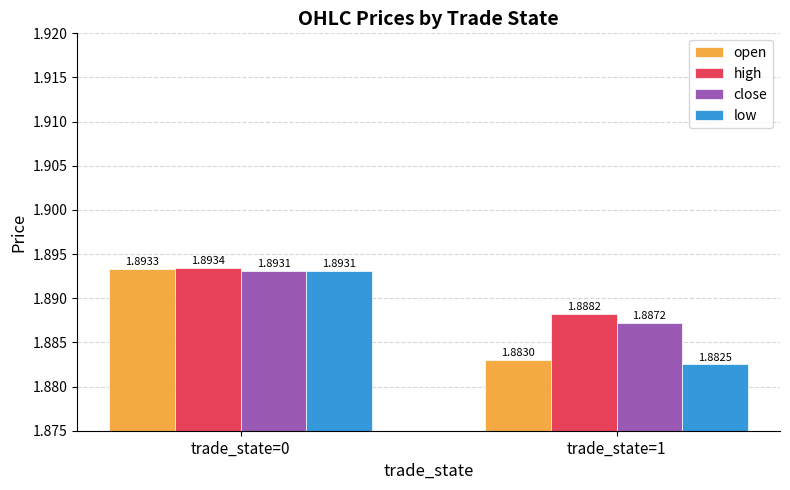

At trade_state=1, list the series in order from largest to smallest.

high, close, open, low